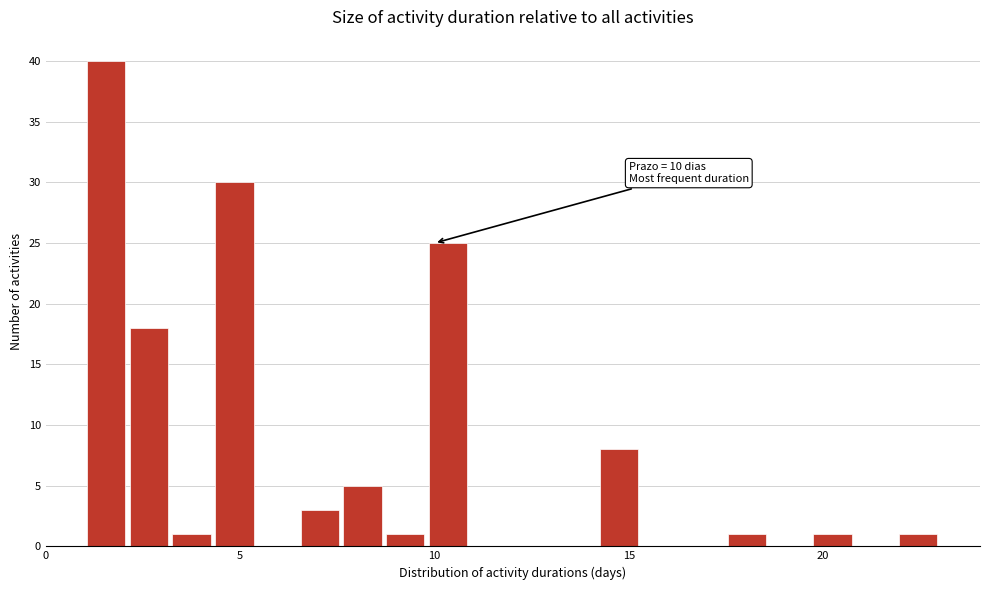

Read against the x-axis, roughly where is the centre of the tallest bar?

1.5